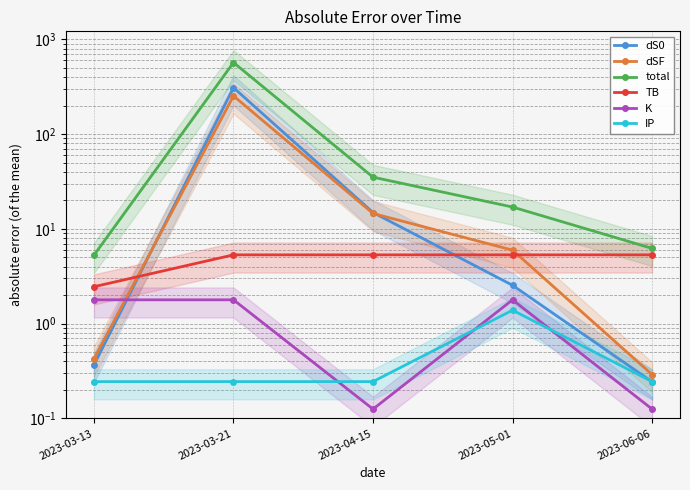

The value of total at 2023-03-21 is 985.8. True or false?

False